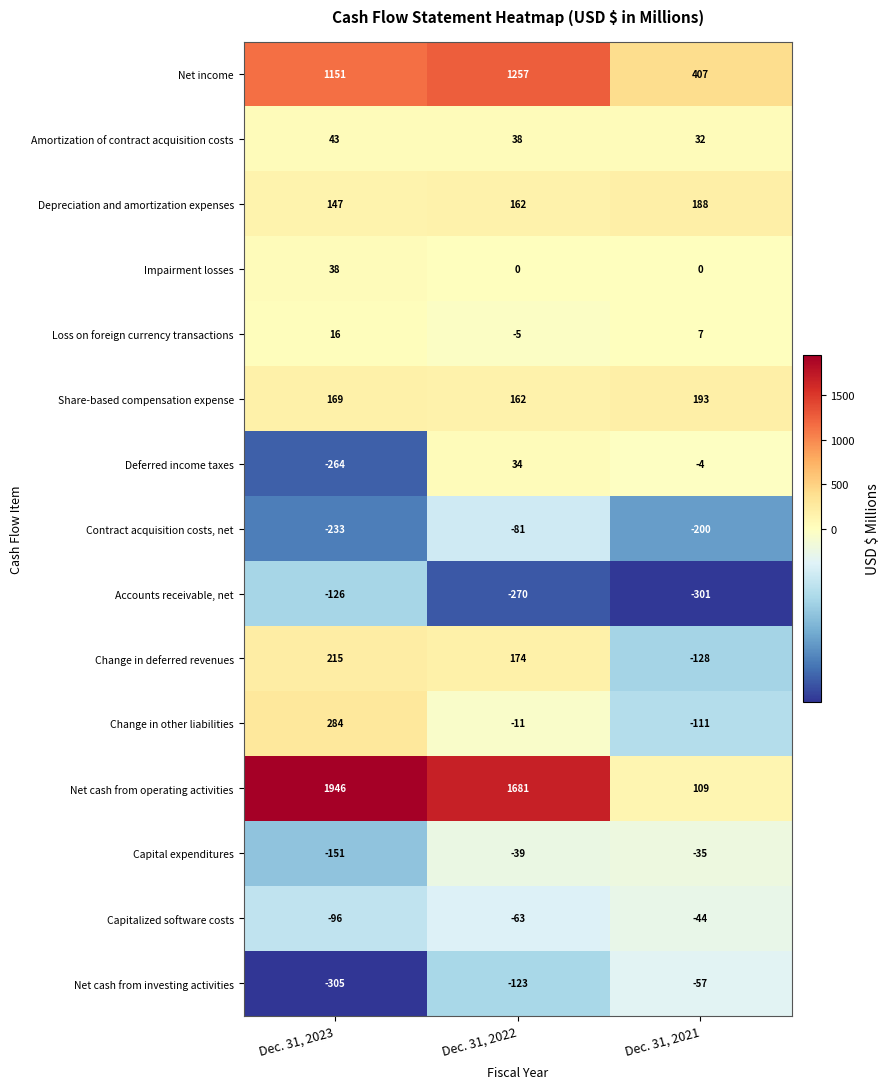

Rank the series at Dec. 31, 2021 from lowest to highest value.

Accounts receivable, net, Contract acquisition costs, net, Change in deferred revenues, Change in other liabilities, Net cash from investing activities, Capitalized software costs, Capital expenditures, Deferred income taxes, Impairment losses, Loss on foreign currency transactions, Amortization of contract acquisition costs, Net cash from operating activities, Depreciation and amortization expenses, Share-based compensation expense, Net income